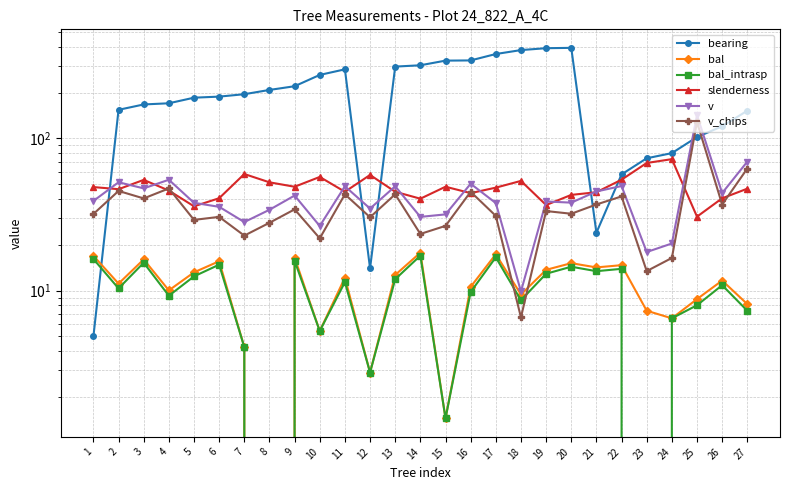

How many series are shown in this chart?

6